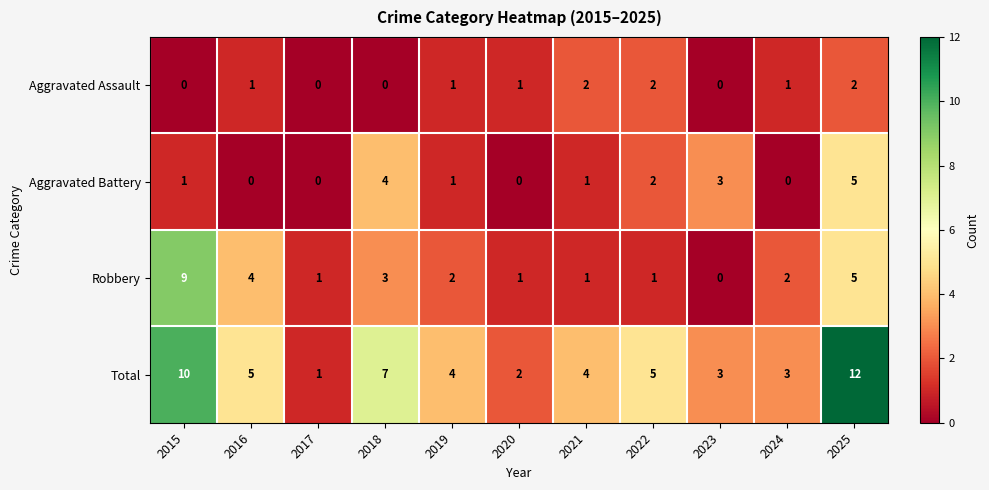

Which series has the widest spread of values?

Total